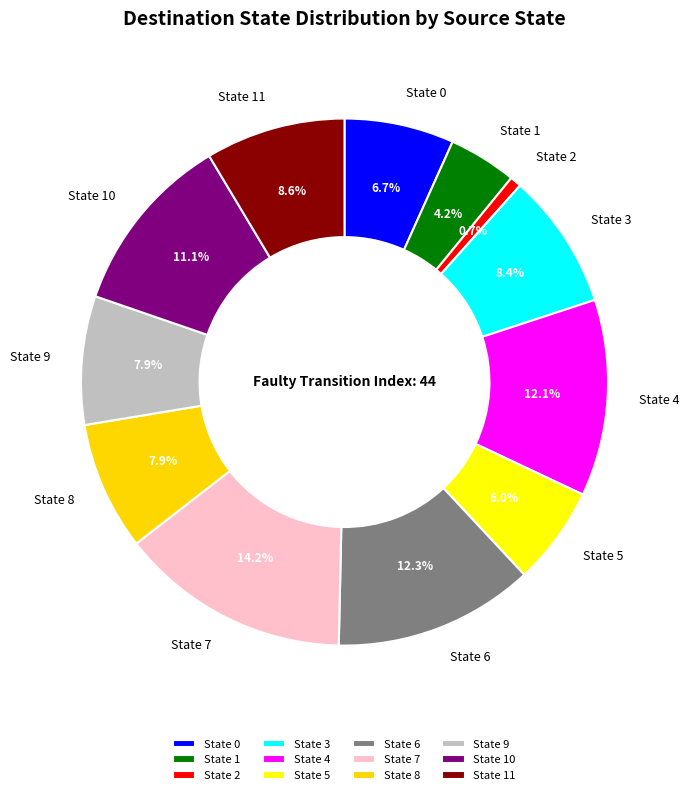

What is the total percentage of State 10 and State 7?

25.3%